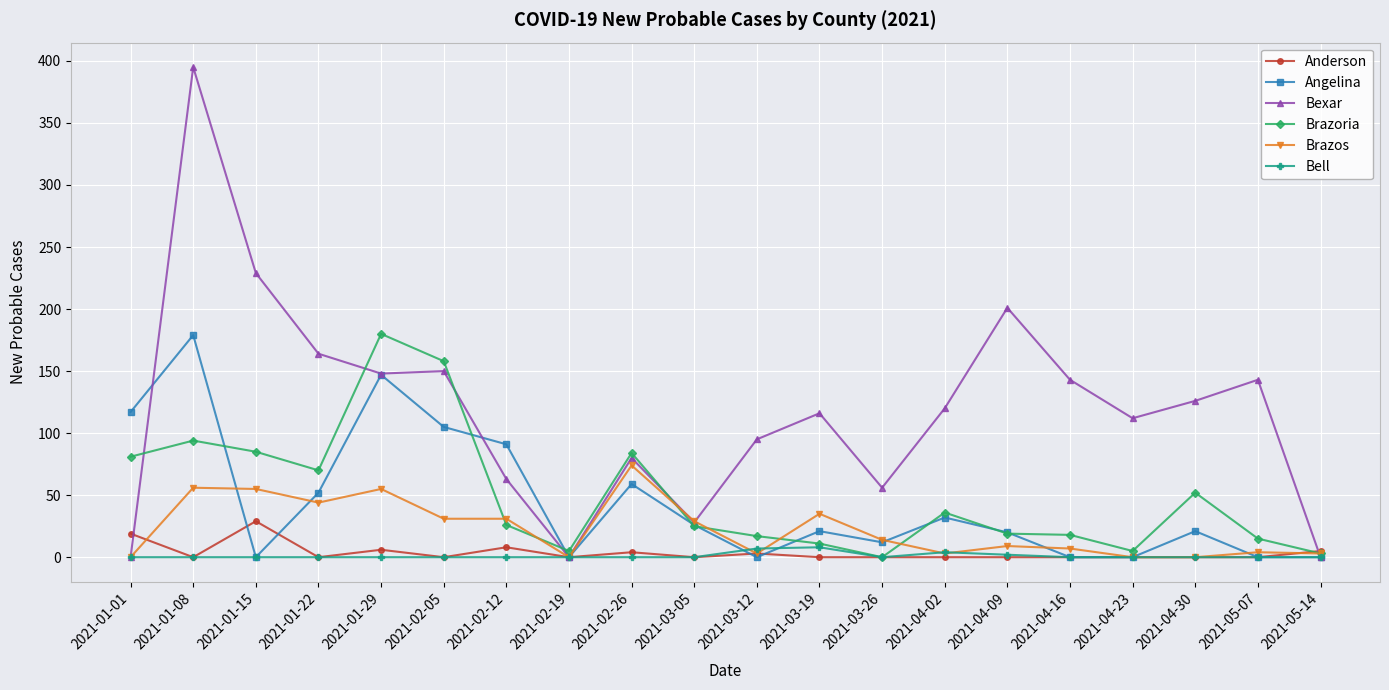

What is the maximum value shown in the chart?

395